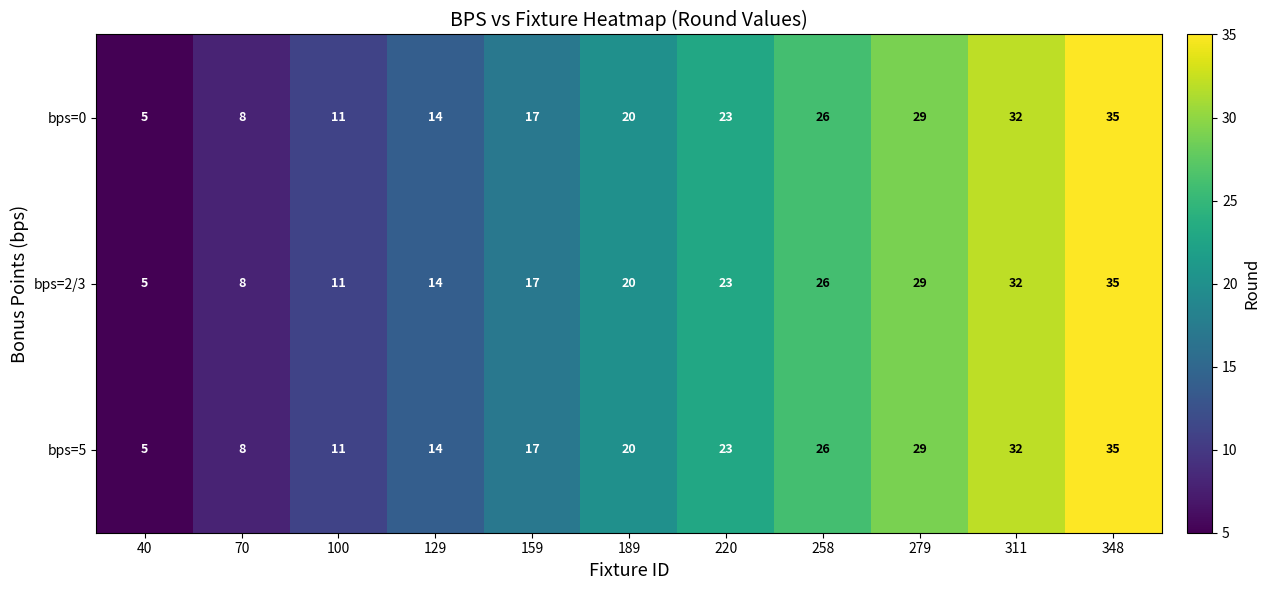

What is the difference between the second highest and second lowest values in the bps=5 series?

24